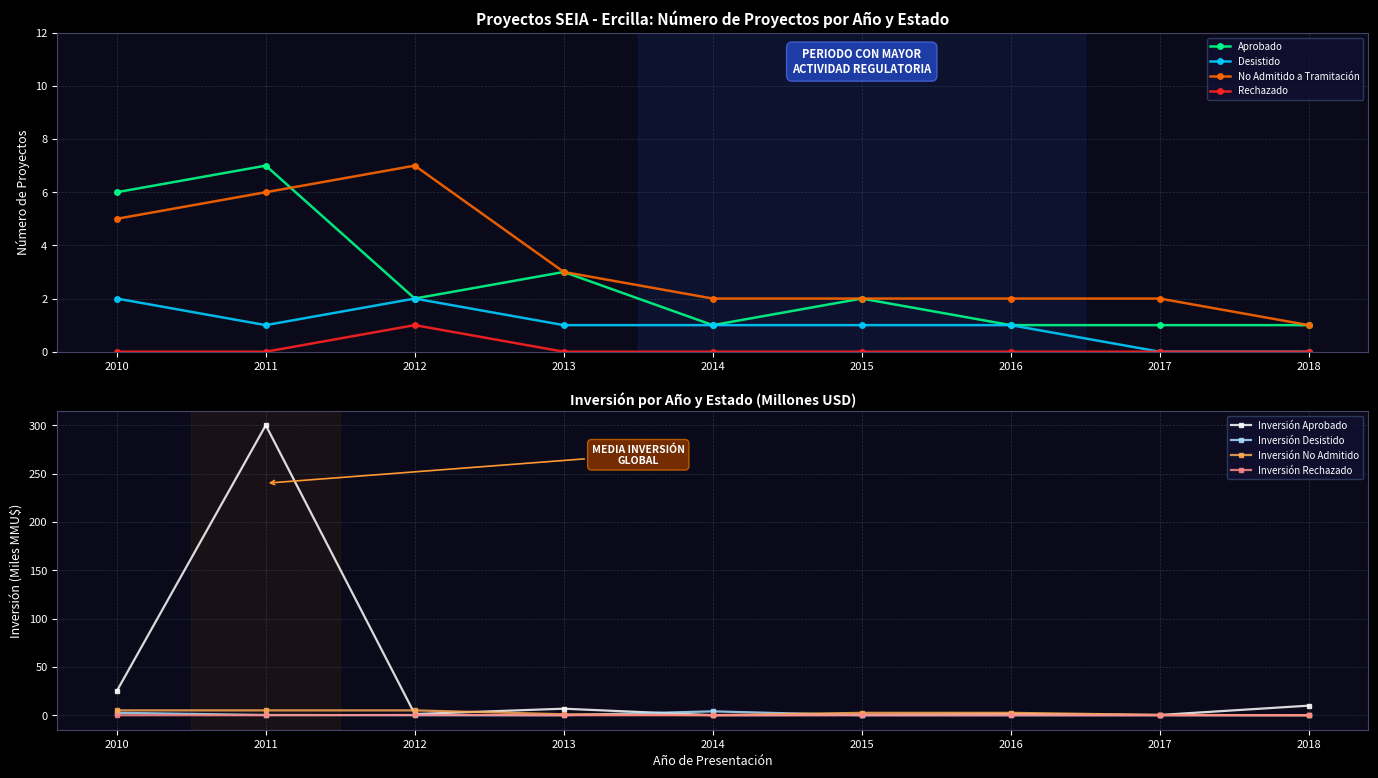

Count the number of data series in this chart.

4